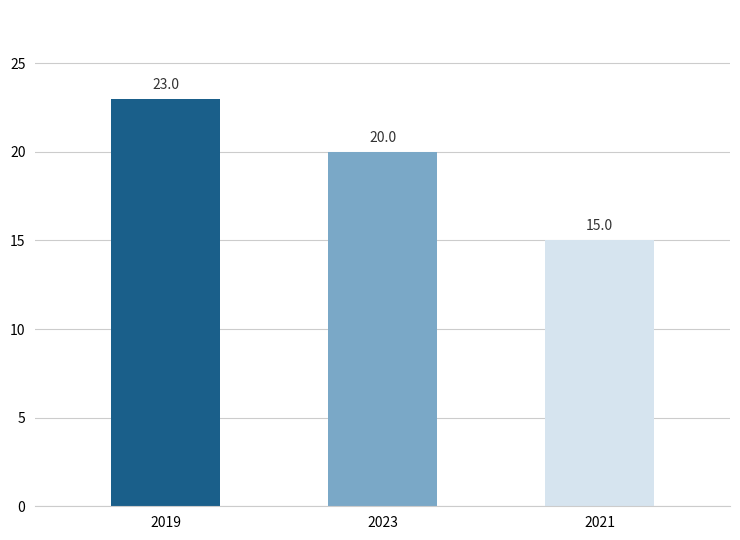

What is the difference between the maximum and minimum values?

8